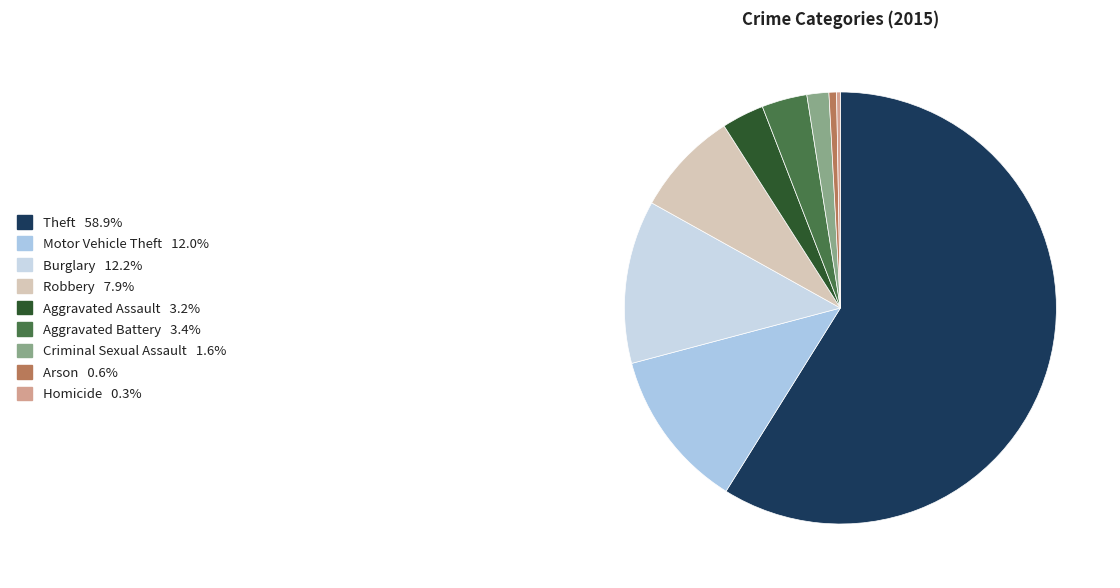

How many slices are in this pie chart?

9